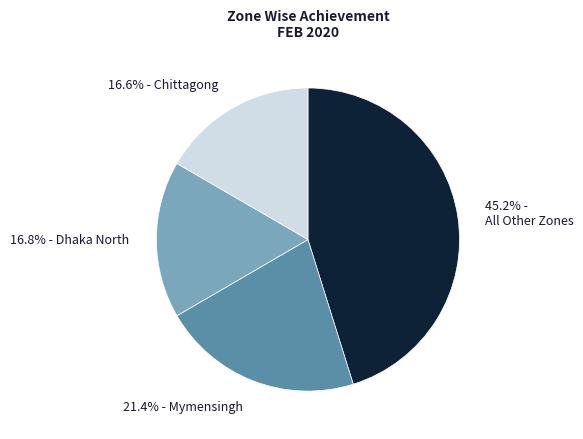

Does any single category account for the majority?

No